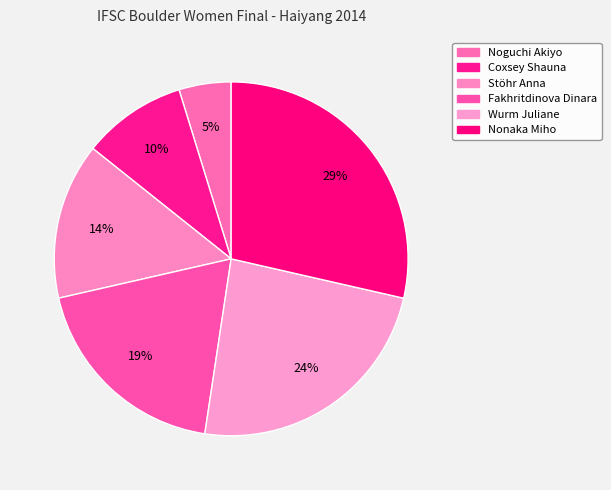

What is the largest slice in the pie chart?

Nonaka Miho